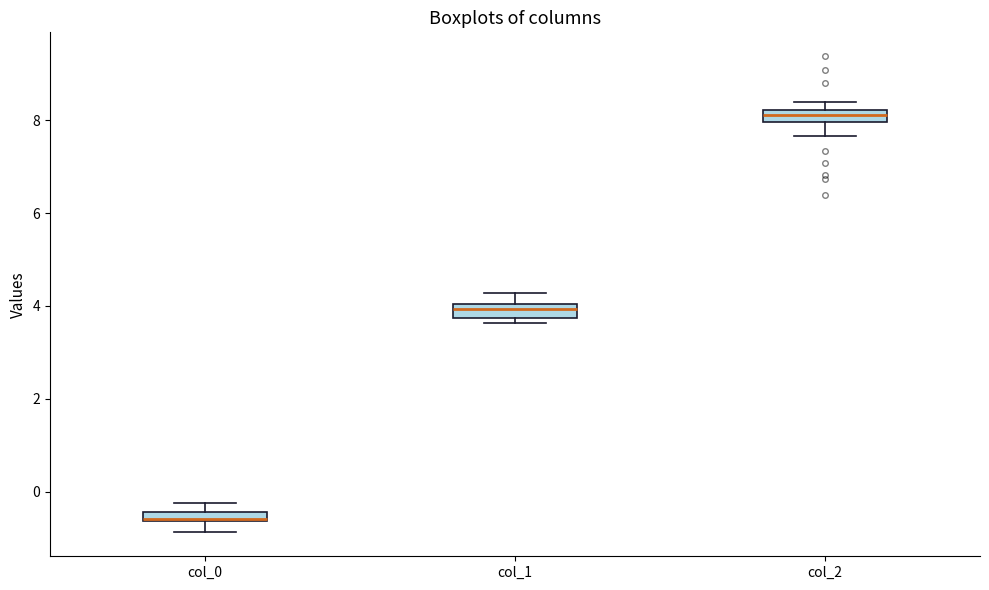

Where is the upper edge of the box for col_2 on the y-axis? The values are not printed on the chart, so give them approximately, as read against the axis.

8.2